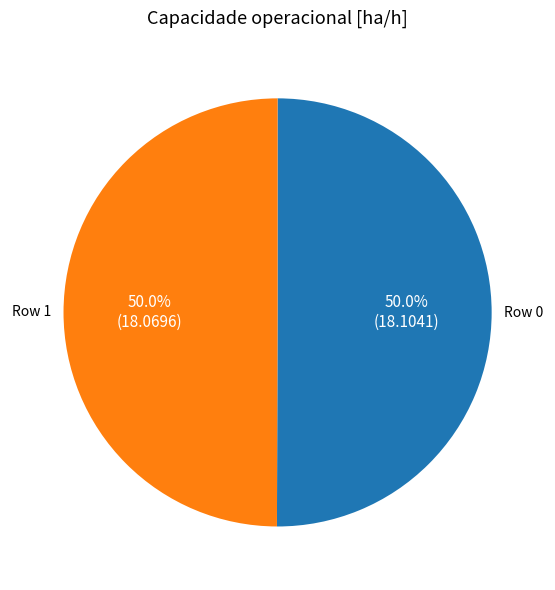

Combined, what portion of the pie is Row 1 and Row 0?

100.0%